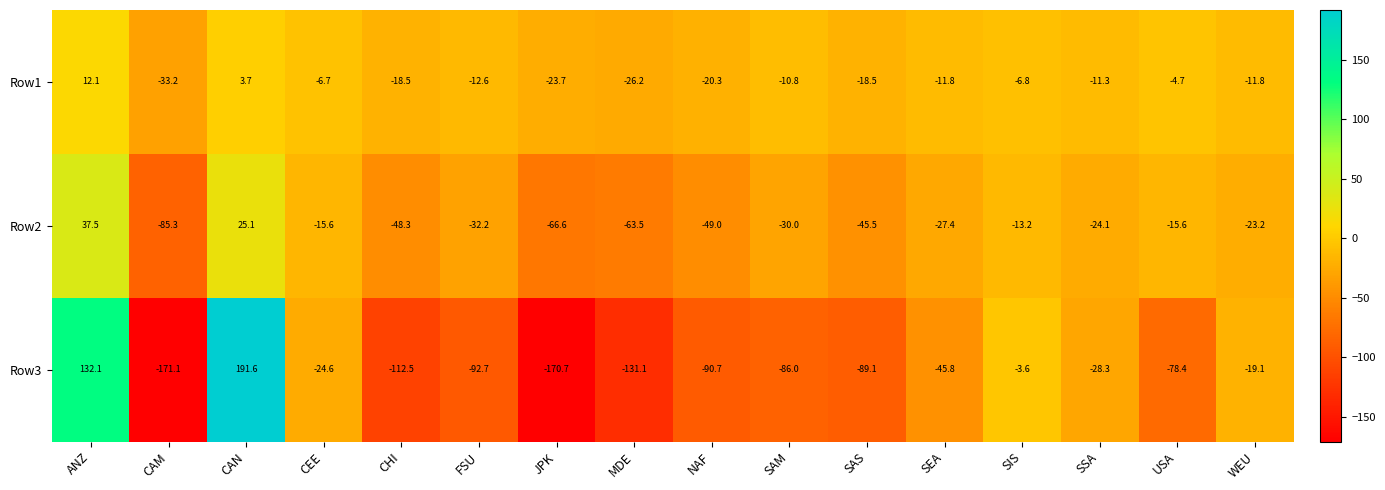

At which category is the sum across all series the highest?

CAN